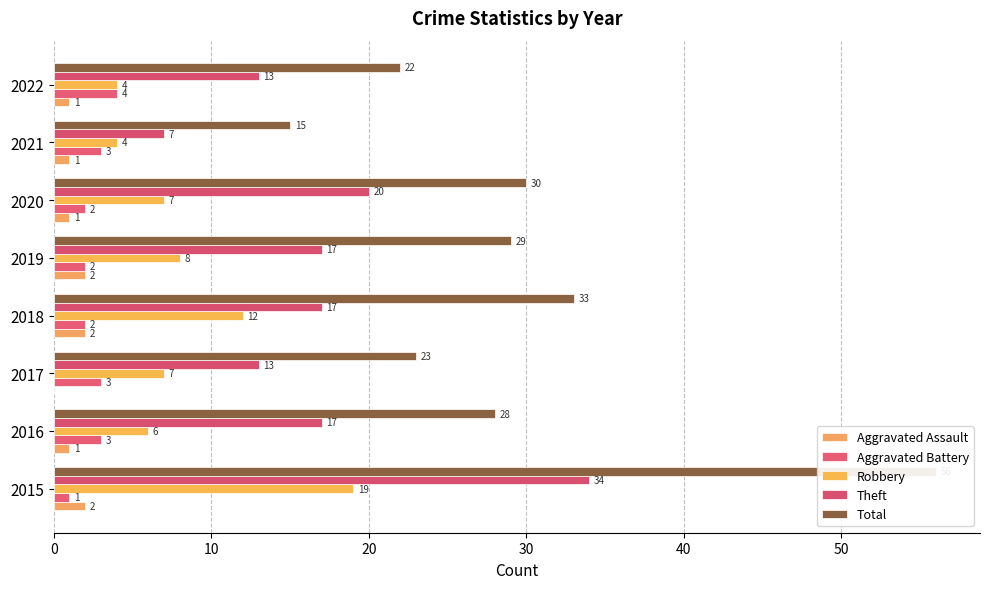

Does the chart contain any negative values?

No